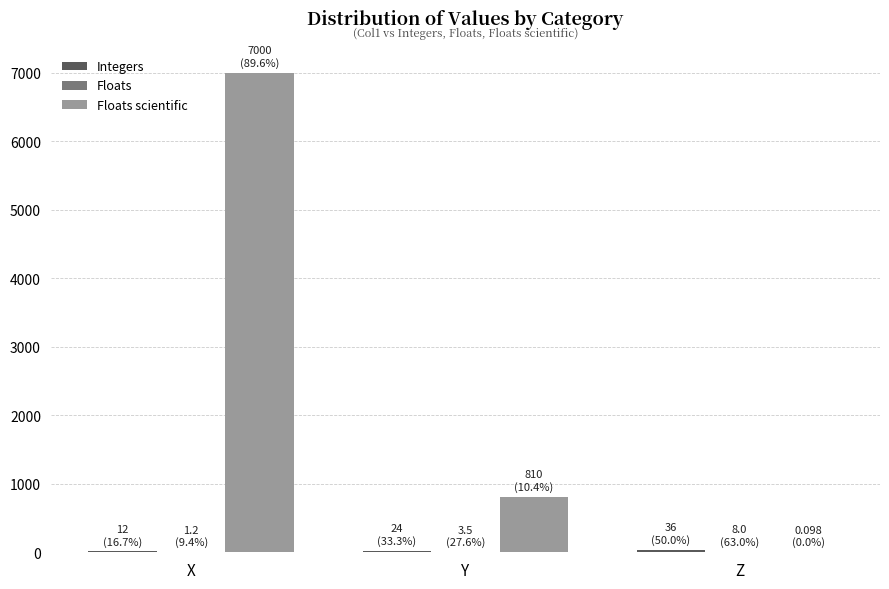

What is the maximum value shown in the chart?

7000.0